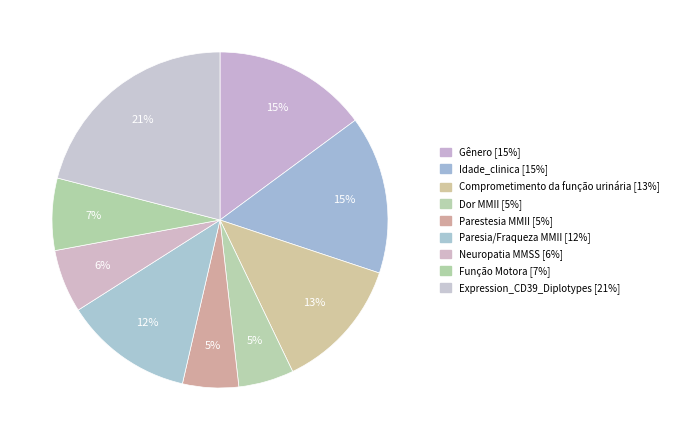

To the nearest percent, what portion does Idade_clinica represent?

15%